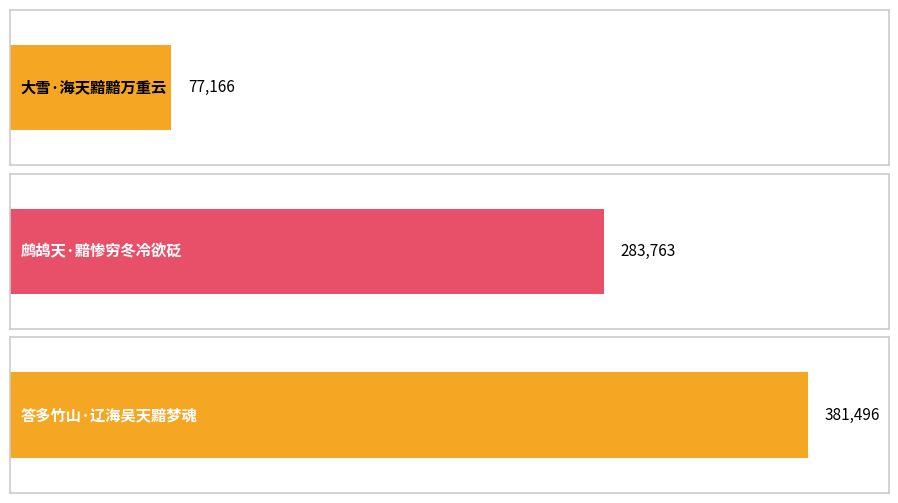

What is the average value?

247475